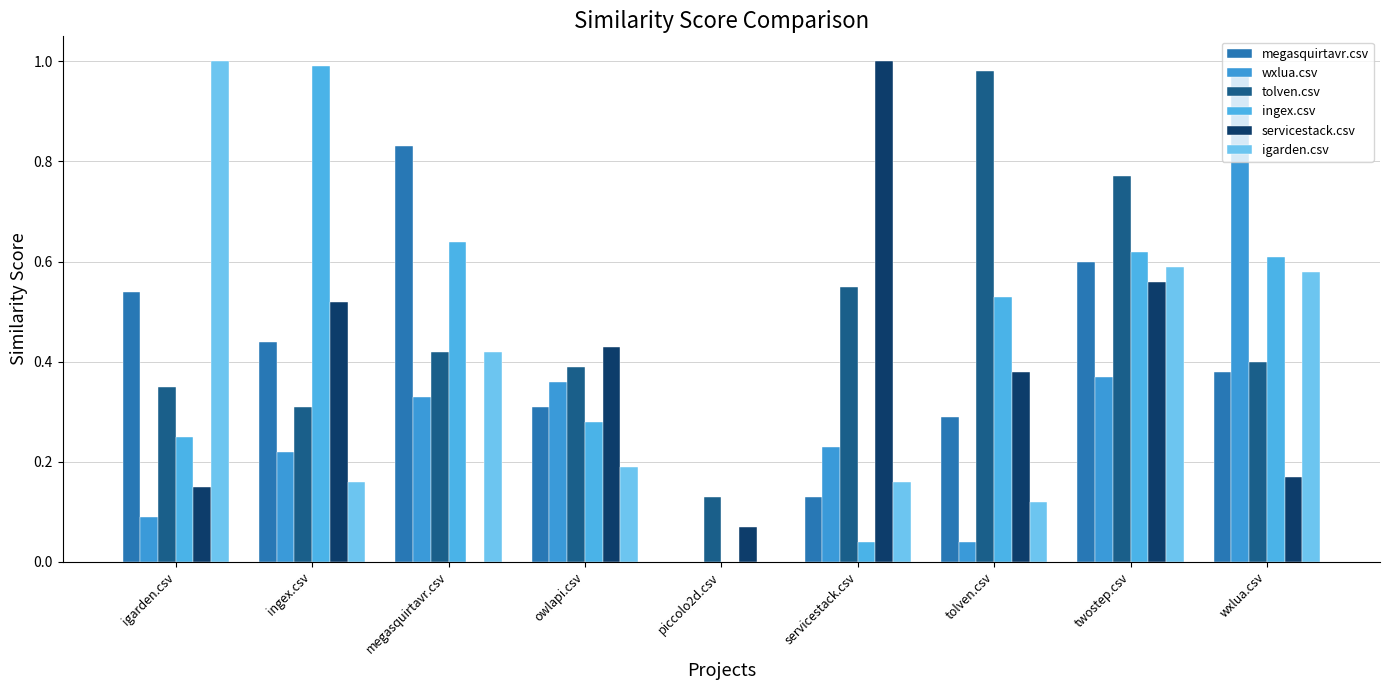

The value of megasquirtavr.csv at megasquirtavr.csv is 0.8. True or false?

True